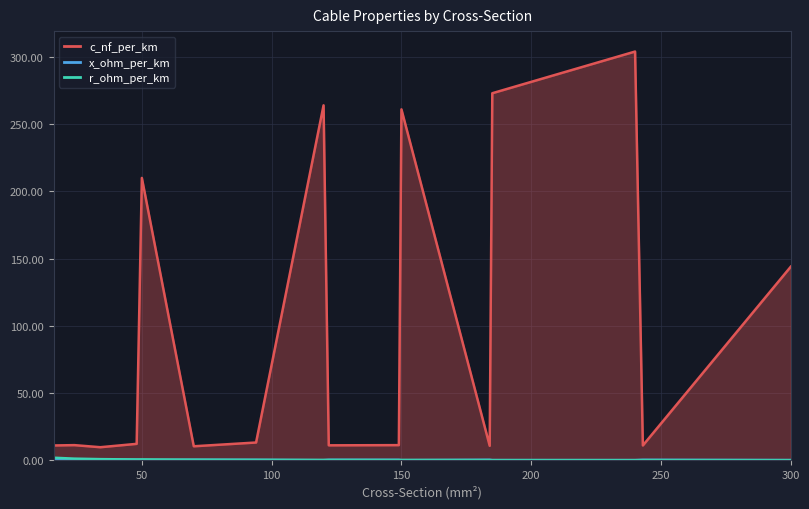

Which series has the largest range (max minus min)?

c_nf_per_km